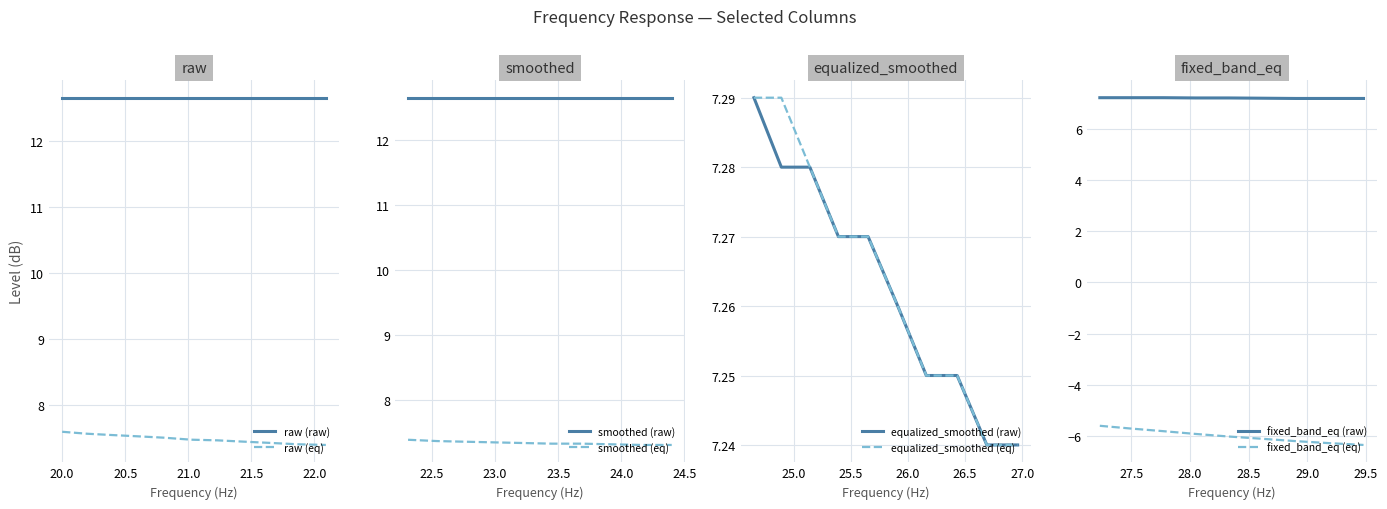

True or false: target and equalized_smoothed intersect in this chart.

False